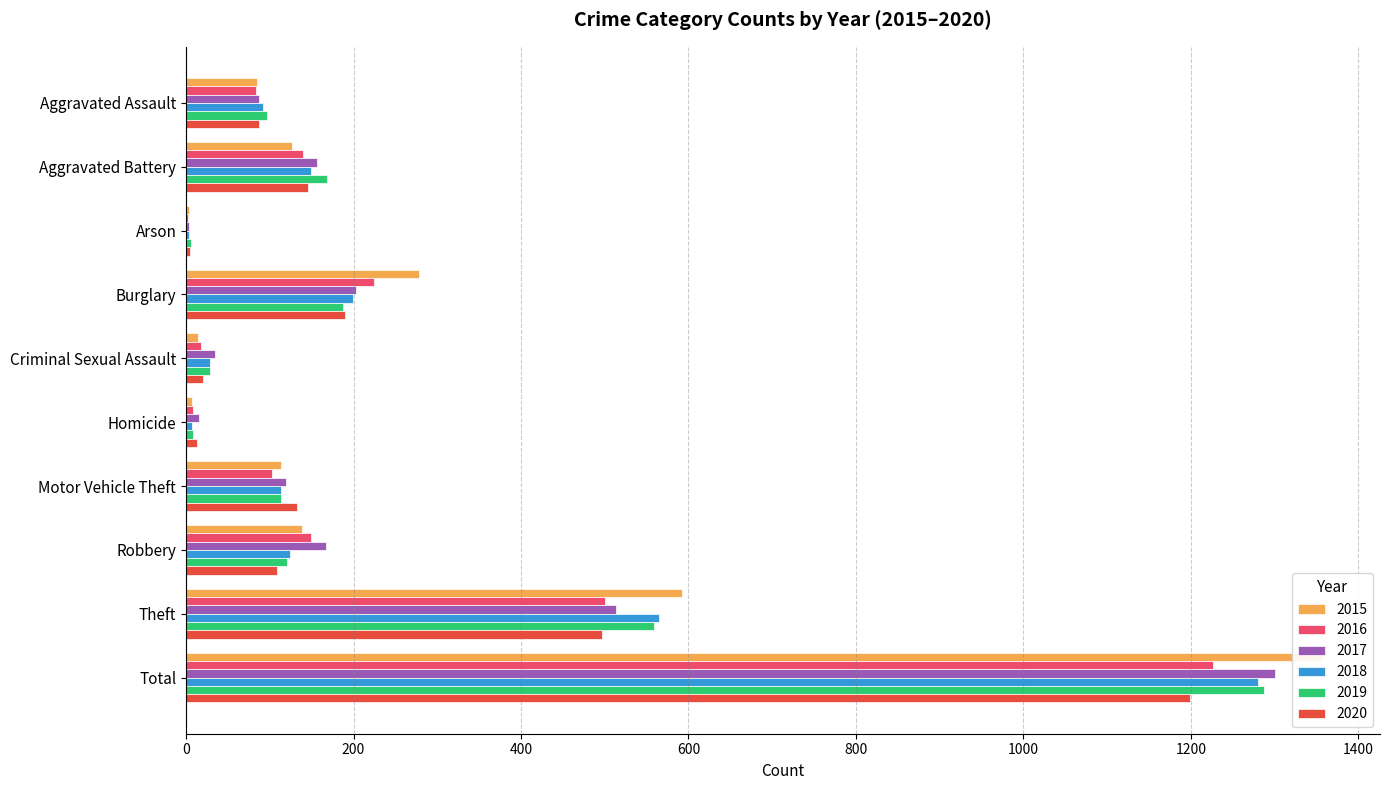

Count the number of categories in the chart.

10